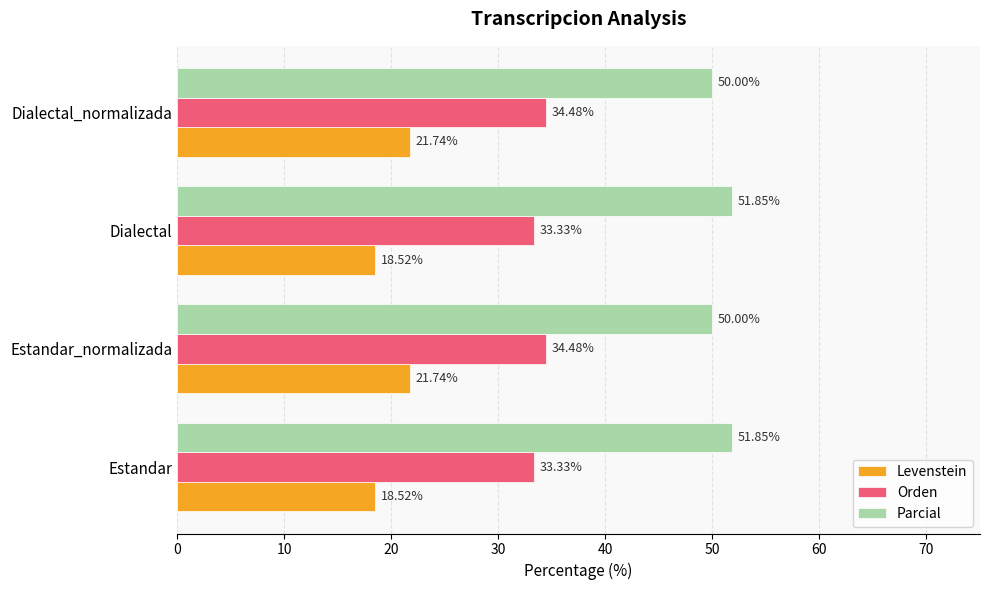

Which series has the widest spread of values?

Levenstein